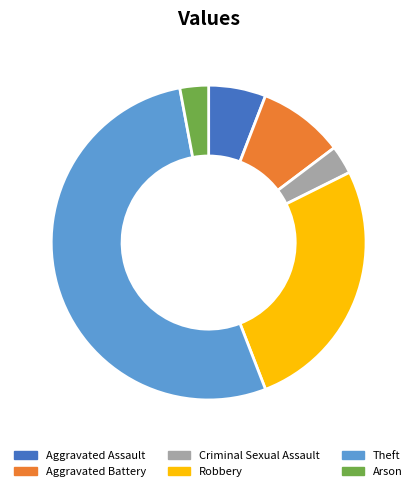

Do Robbery and Theft together represent more than half of the pie?

Yes